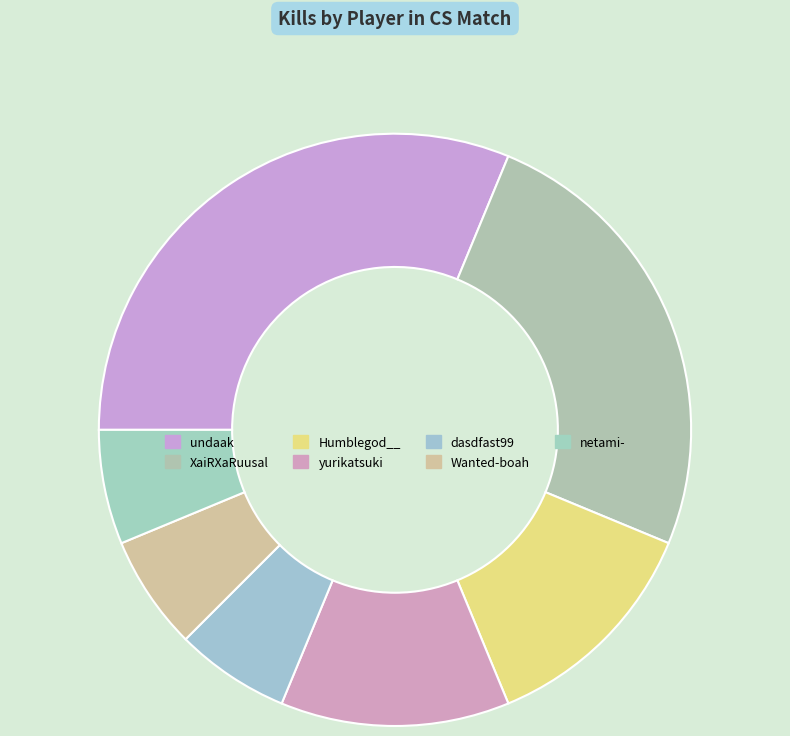

Does dasdfast99 represent more than half of the total?

No